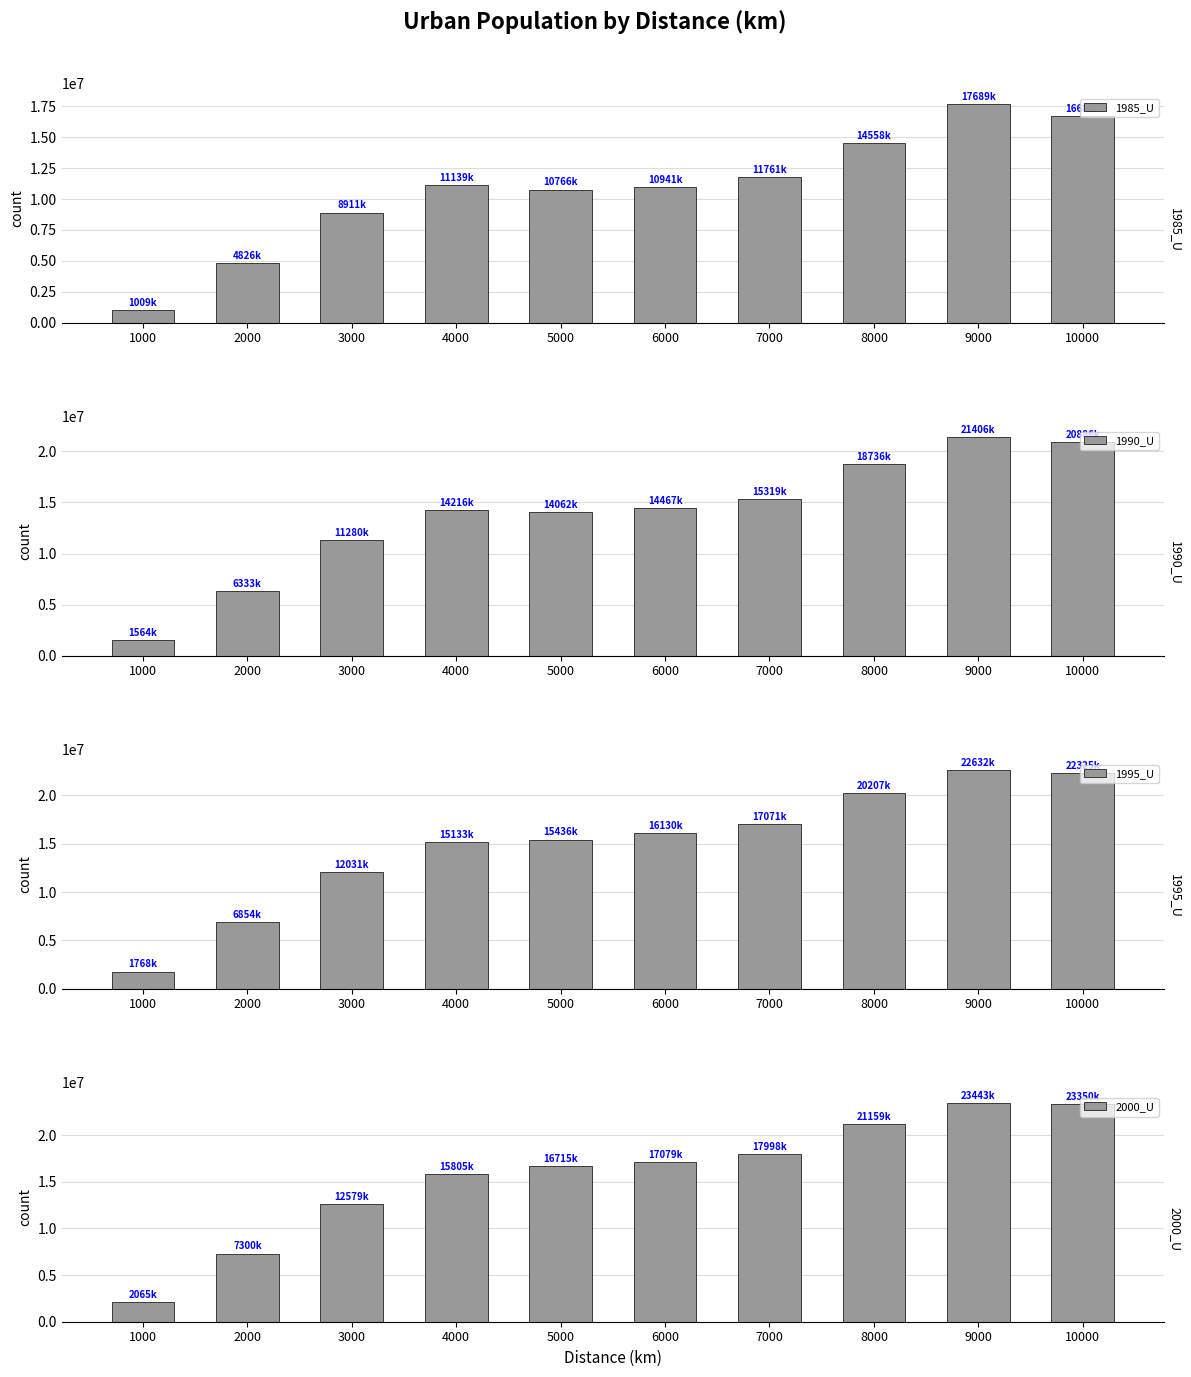

At which label does 1990_U first exceed 14467870?

7000